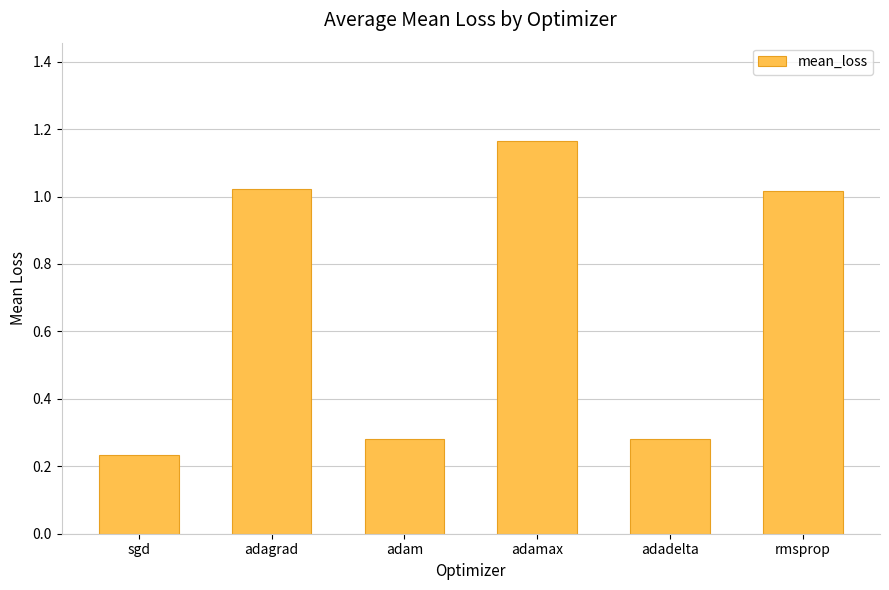

At which label is the value closest to 0?

sgd